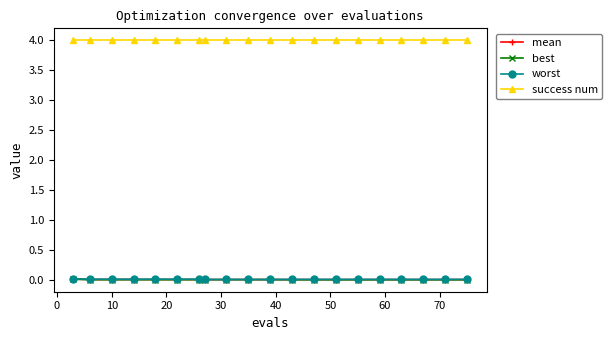

How many lines are shown in the chart?

4